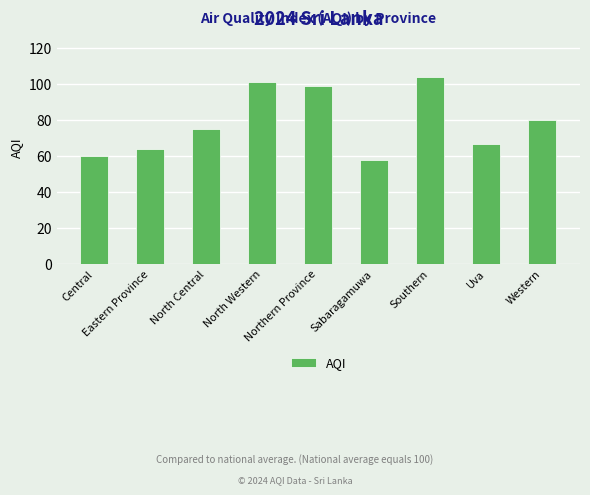

Between Sabaragamuwa and Northern Province, which is larger?

Northern Province